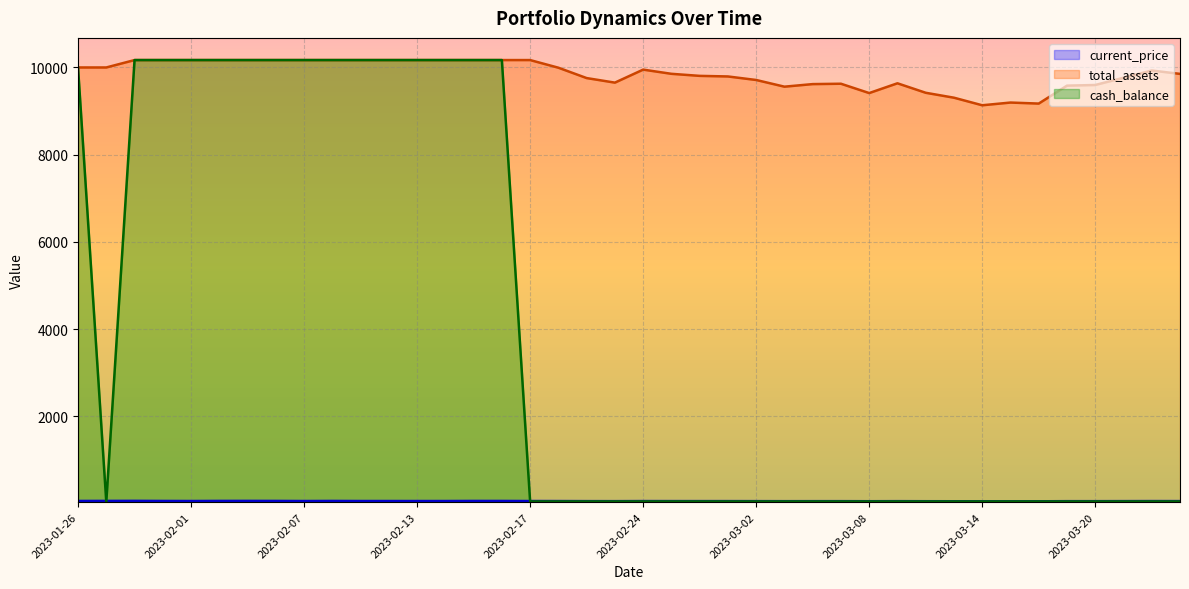

True or false: total_assets has more than 0 interior local peaks.

True